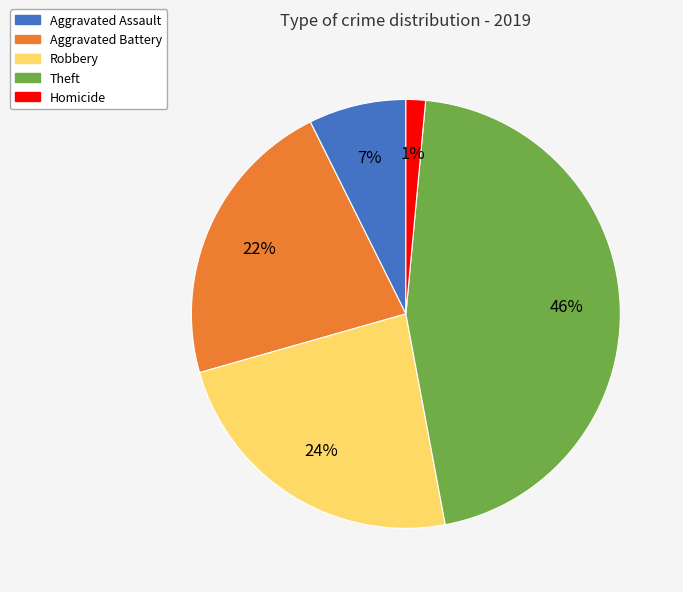

To the nearest percent, what percentage of the pie is Theft?

46%